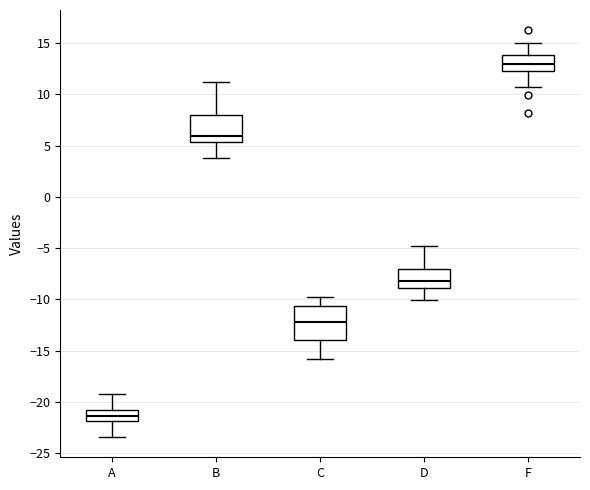

Reading left to right, read every box against the y-axis: the position of its median line, the range the box covers, and the ends of its whiskers. The values are not printed on the chart, so give them approximately, as read against the axis.

A: median -21.5, box -22.0 to -21.0, whiskers -23.5 to -19.0
B: median 6.0, box 5.5 to 8.0, whiskers 4.0 to 11.0
C: median -12.0, box -14.0 to -10.5, whiskers -16.0 to -10.0
D: median -8.0, box -9.0 to -7.0, whiskers -10.0 to -5.0
F: median 13.0, box 12.5 to 14.0, whiskers 10.5 to 15.0